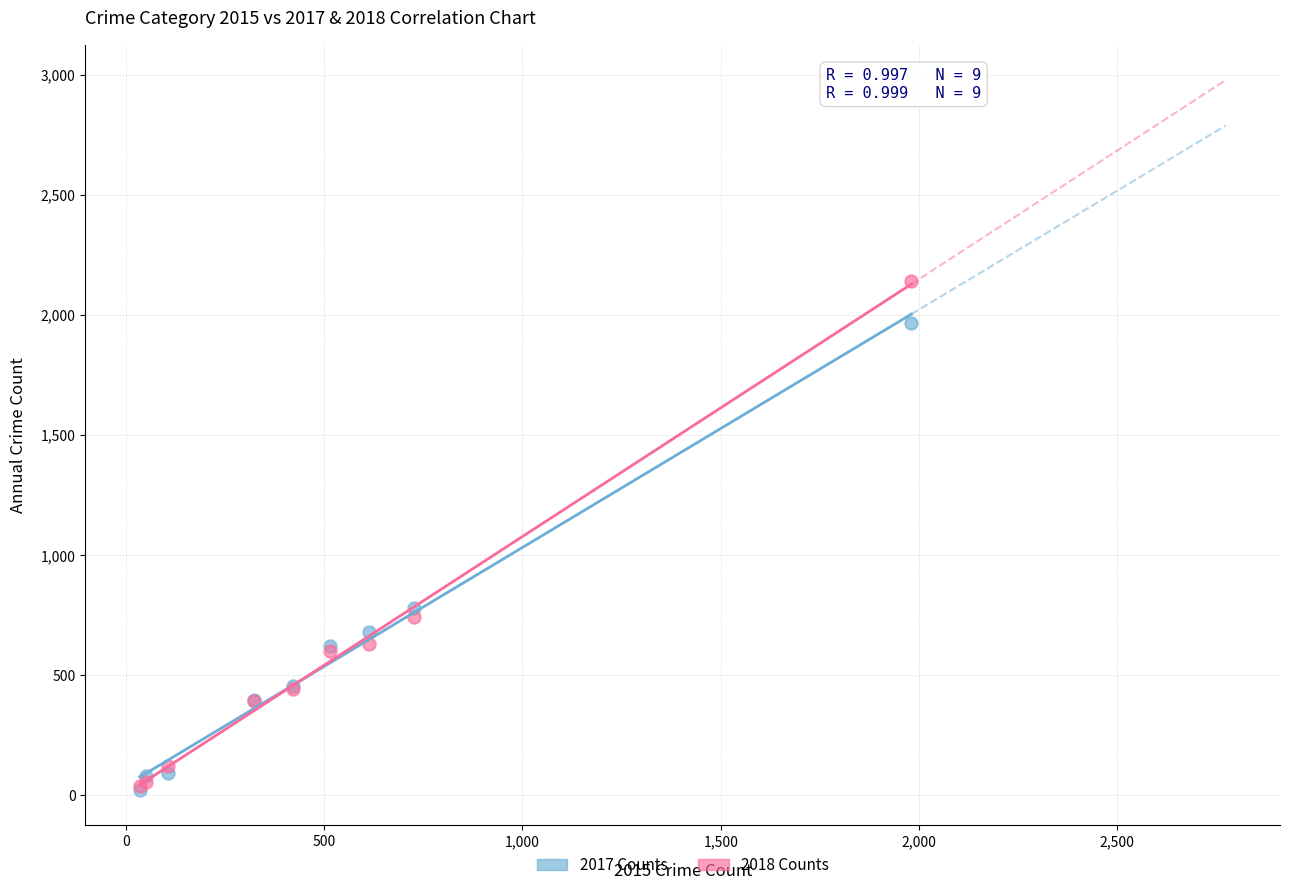

Across all series, what Y value is closest to 1081?

780